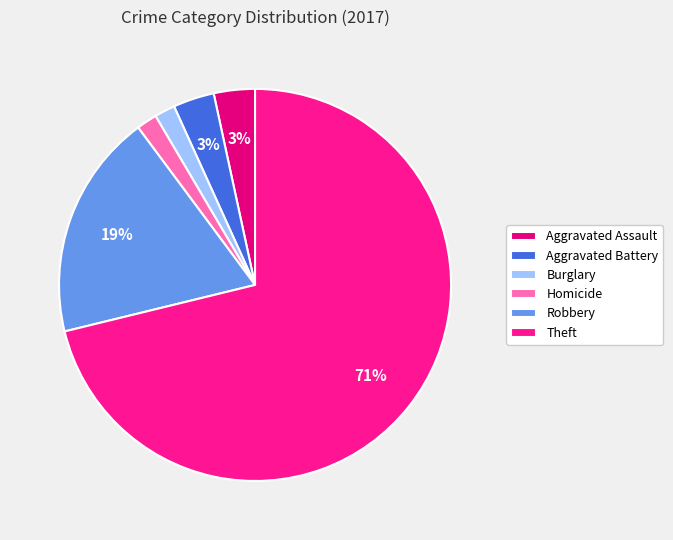

What percentage is the Aggravated Battery slice, to the nearest percent?

3%